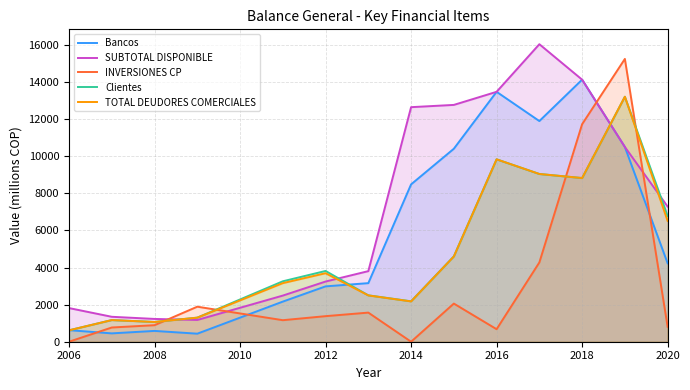

How many series are shown in this chart?

5